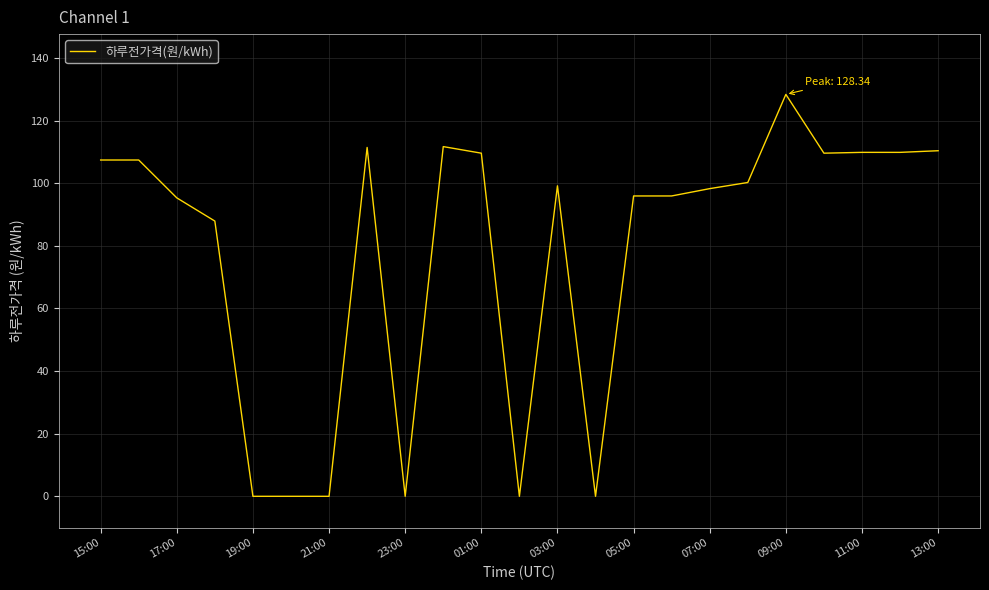

What is the maximum value shown in the chart?

128.3